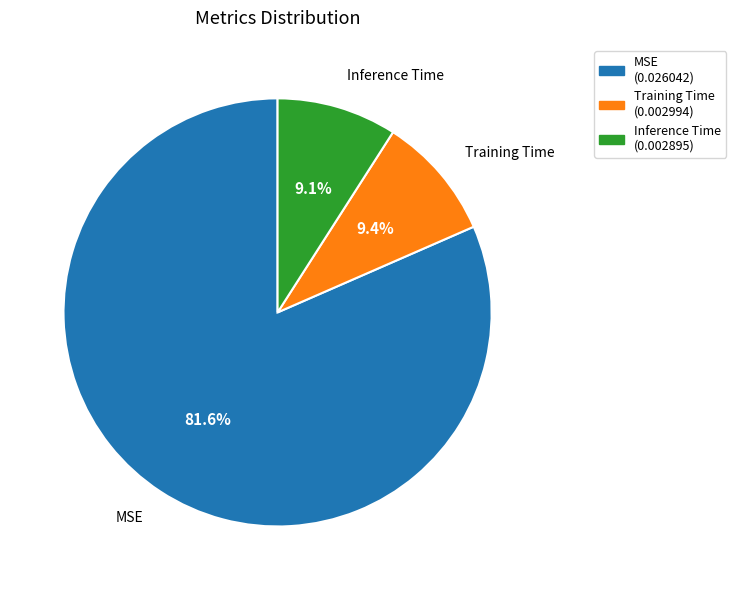

Which category has the biggest portion of the pie?

MSE